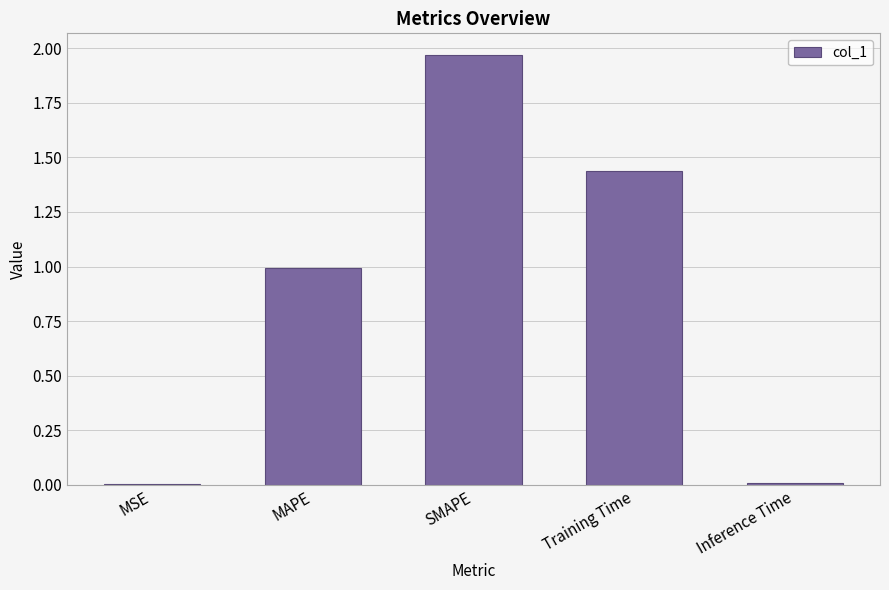

What is the sum of the values at MAPE and Training Time?

2.4